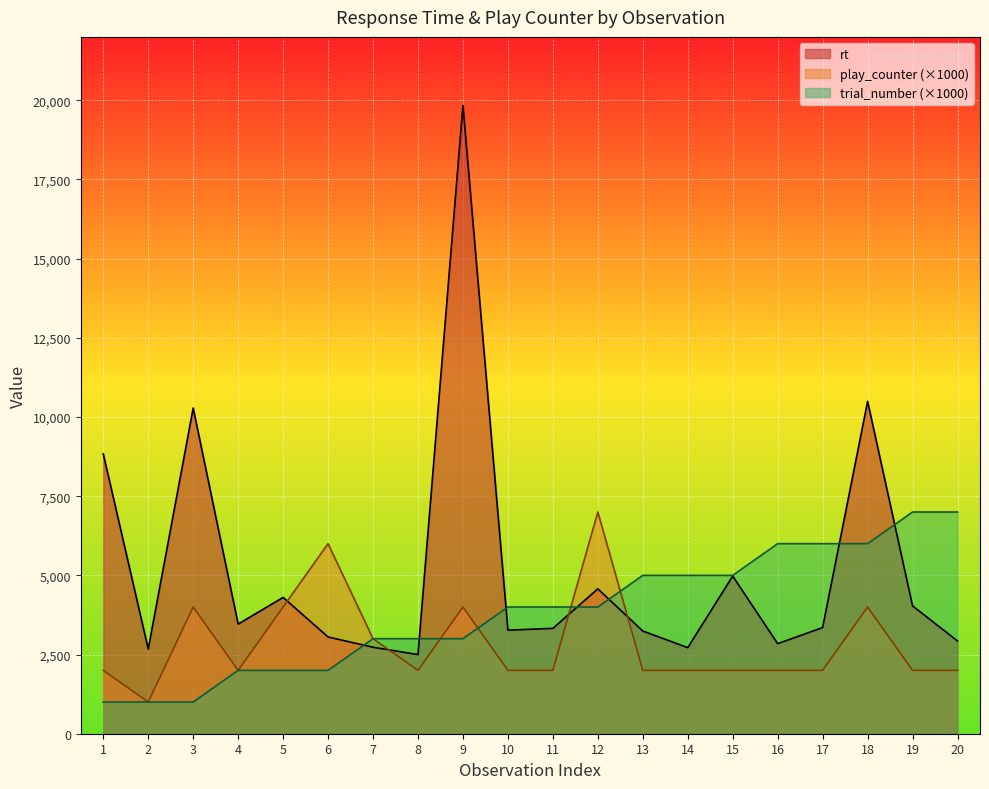

What is the difference between the maximum and second lowest values in the trial_number series?

6000